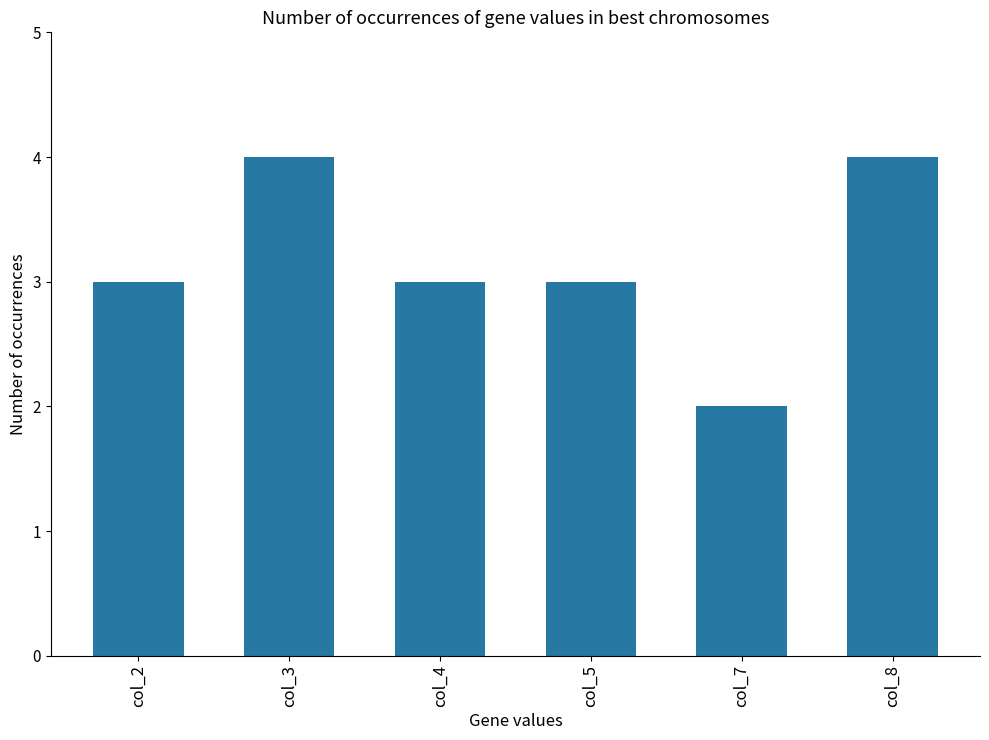

Which label corresponds to the smallest value in the chart?

col_7